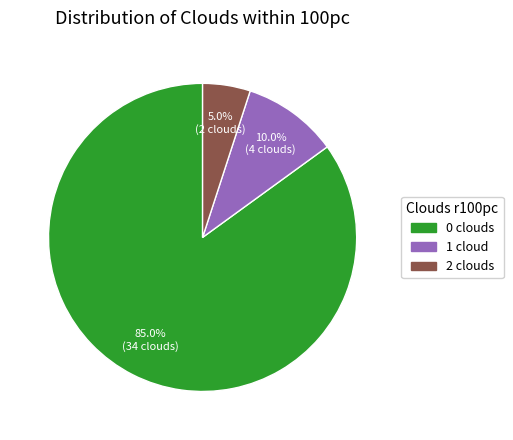

How many slices are in this pie chart?

3